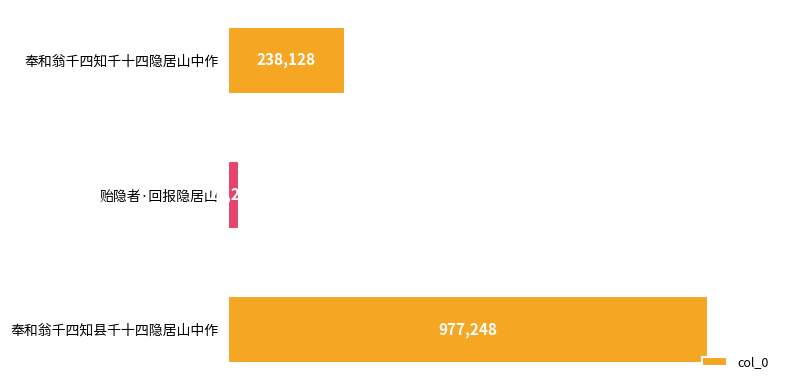

Are the bars grouped side by side (vs. stacked)?

No